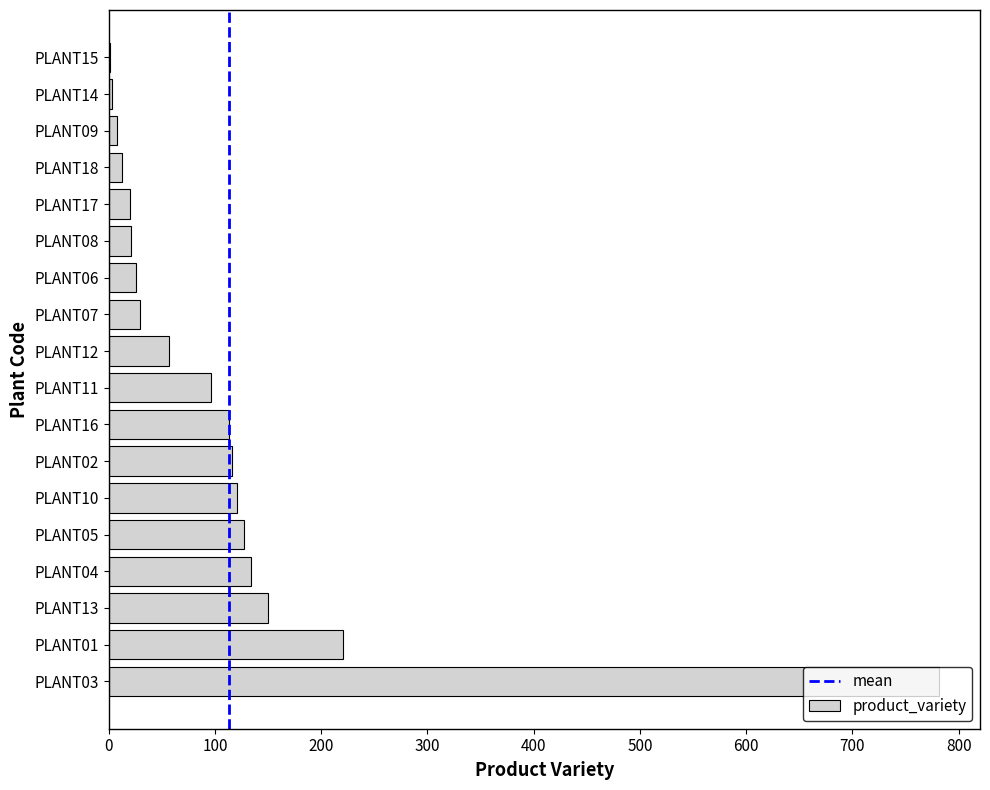

Which category has the highest value across all series?

PLANT03